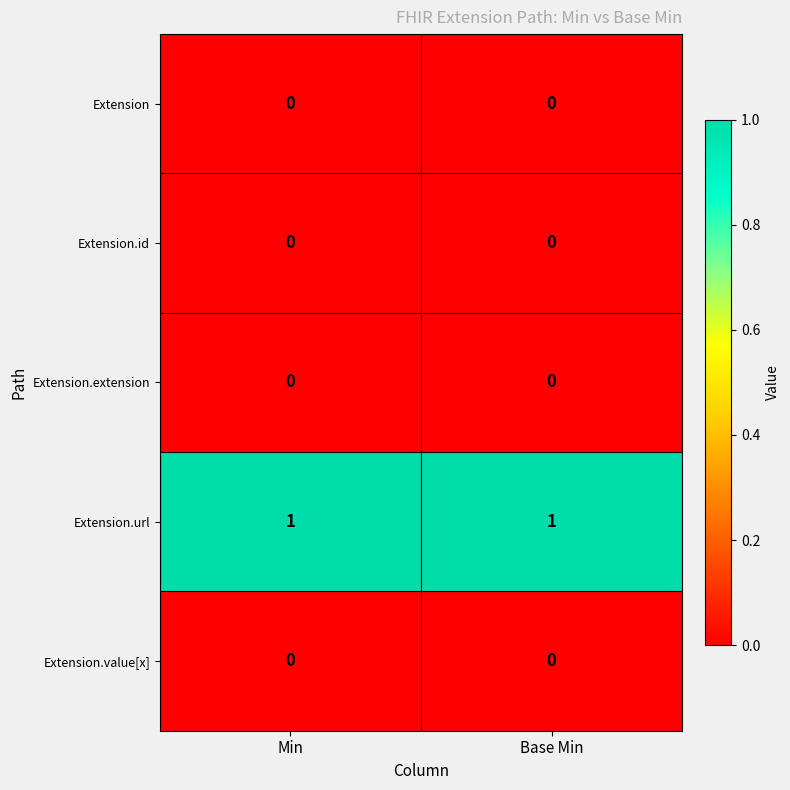

Which series has the largest total across all categories?

Extension.url